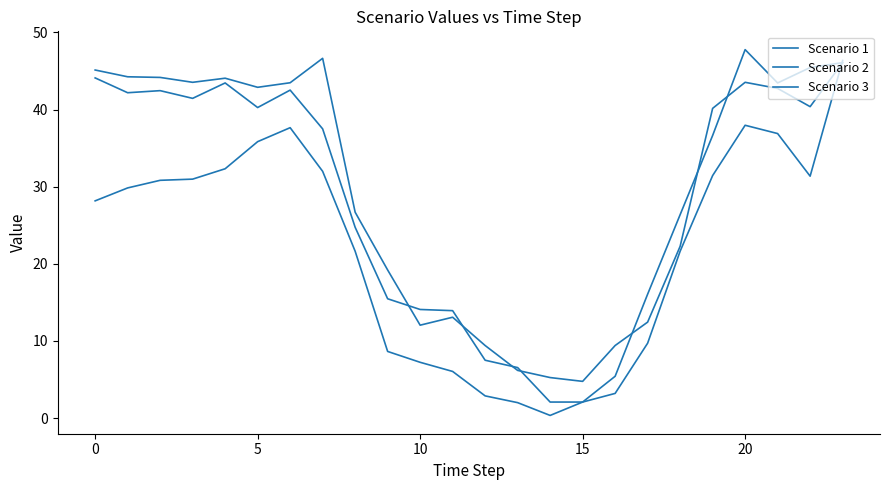

How many lines are shown in the chart?

3